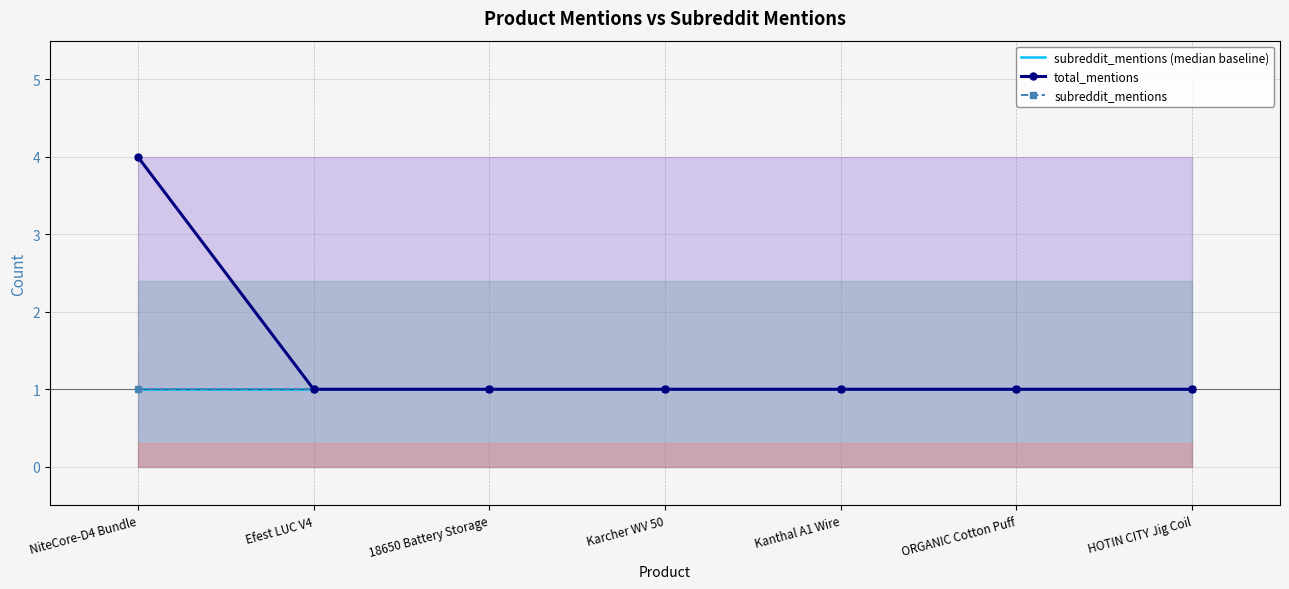

What is the sum of the subreddit_mentions values at HOTIN CITY Jig Coil and Efest LUC V4?

2